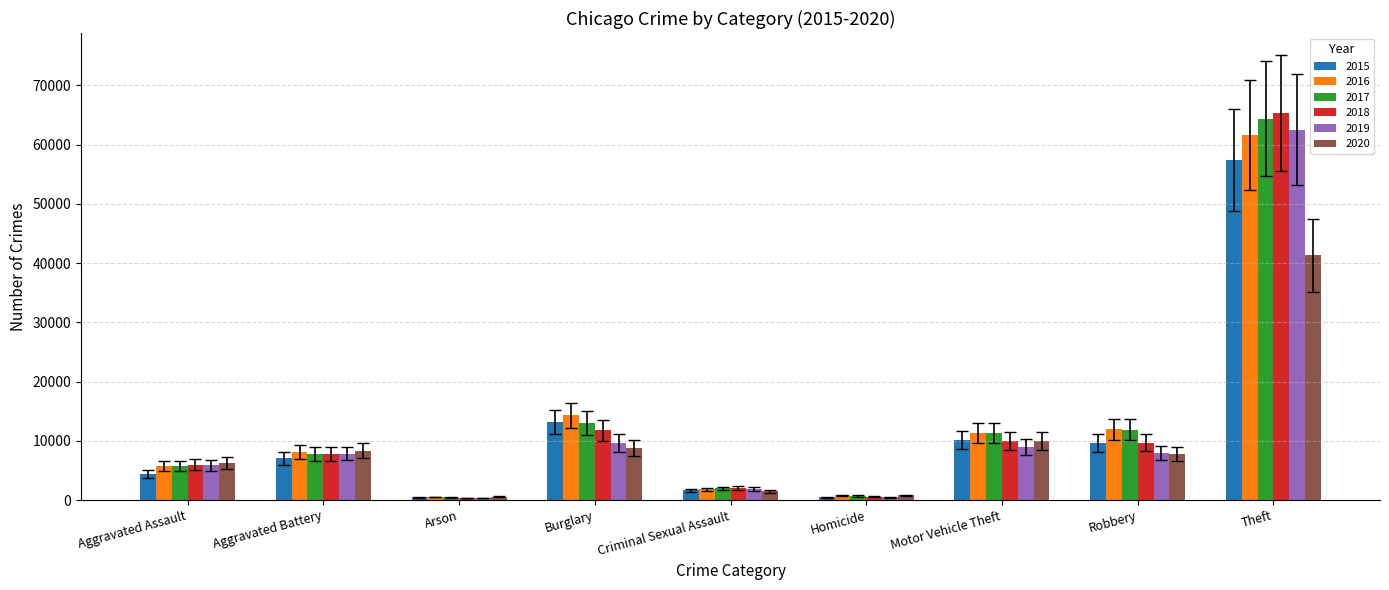

At which category does the chart reach its peak across all series?

Theft